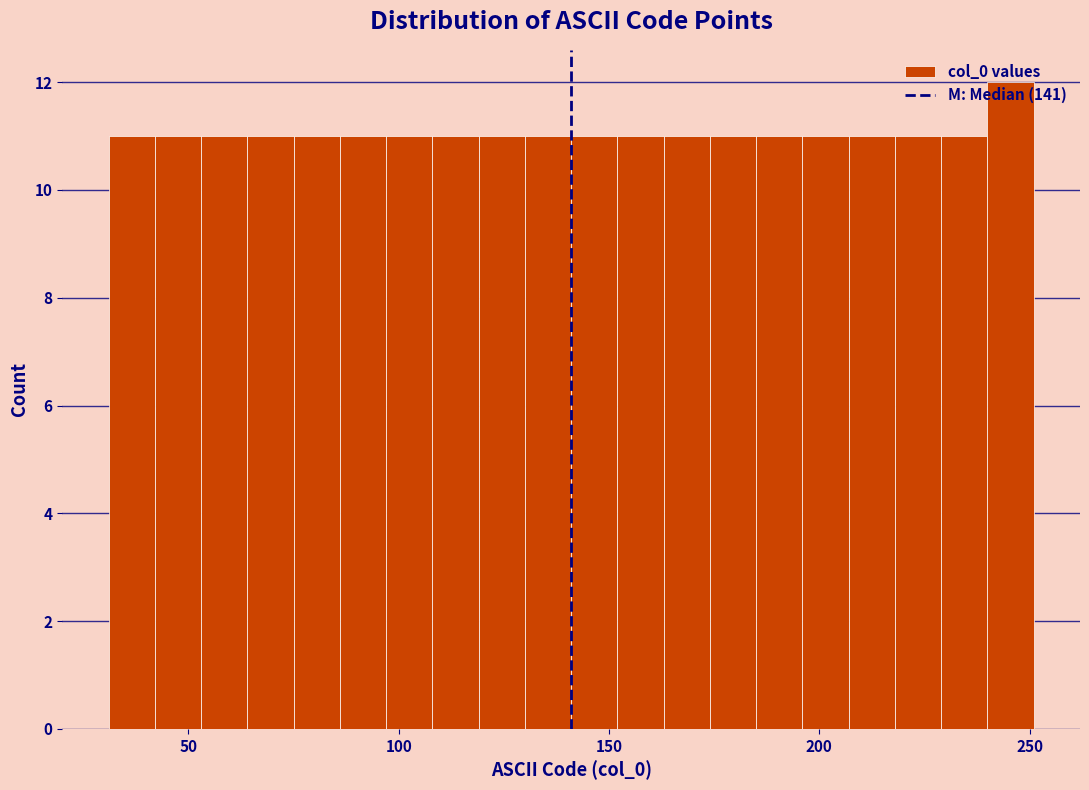

Read against the x-axis, roughly where is the centre of the tallest bar?

245